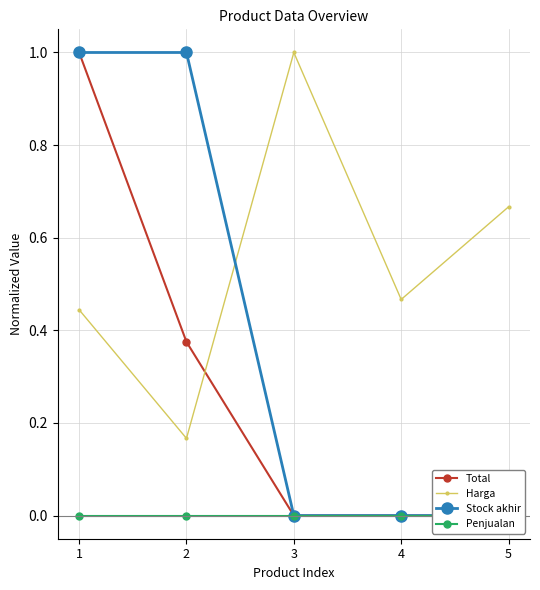

Reading left to right, transcribe all the data shown in this chart.

Total: 1=1.0	2=0.4	3=0.0	4=0.0	5=0.0
Harga: 1=0.4	2=0.2	3=1.0	4=0.5	5=0.7
Stock akhir: 1=1.0	2=1.0	3=0.0	4=0.0	5=0.0
Penjualan: 1=0.0	2=0.0	3=0.0	4=0.0	5=0.0